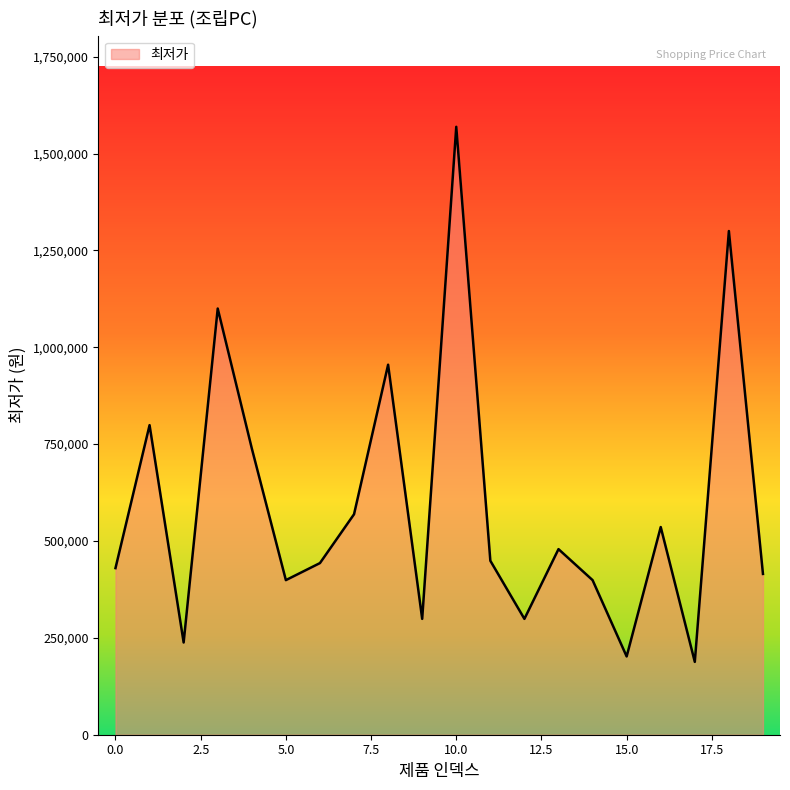

What is the maximum value shown in the chart?

1569000